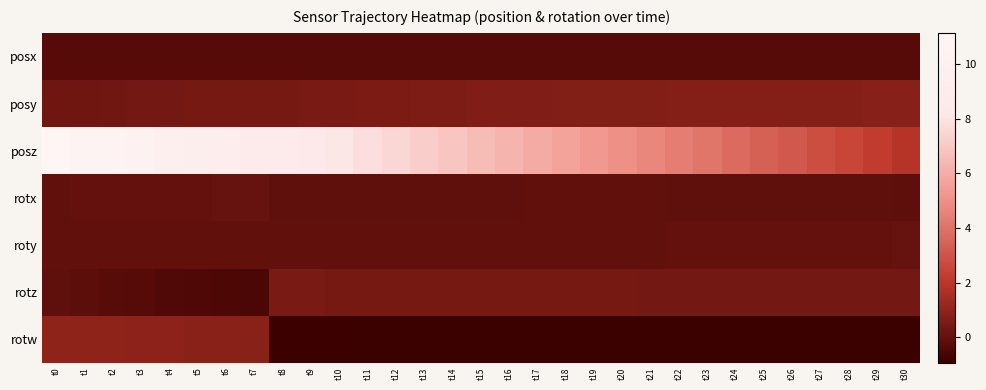

Reading right to left, list all the values displayed in this chart.

posx: t30=-0.3	t29=-0.3	t28=-0.3	t27=-0.3	t26=-0.3	t25=-0.3	t24=-0.3	t23=-0.3	t22=-0.3	t21=-0.3	t20=-0.3	t19=-0.3	t18=-0.3	t17=-0.3	t16=-0.3	t15=-0.3	t14=-0.3	t13=-0.3	t12=-0.3	t11=-0.3	t10=-0.3	t9=-0.3	t8=-0.3	t7=-0.3	t6=-0.3	t5=-0.3	t4=-0.3	t3=-0.3	t2=-0.3	t1=-0.3	t0=-0.3
posy: t30=0.8	t29=0.8	t28=0.8	t27=0.8	t26=0.8	t25=0.8	t24=0.7	t23=0.7	t22=0.7	t21=0.7	t20=0.7	t19=0.7	t18=0.7	t17=0.7	t16=0.7	t15=0.6	t14=0.6	t13=0.6	t12=0.6	t11=0.6	t10=0.5	t9=0.5	t8=0.5	t7=0.5	t6=0.4	t5=0.4	t4=0.4	t3=0.4	t2=0.3	t1=0.3	t0=0.3
posz: t30=1.9	t29=2.2	t28=2.5	t27=2.8	t26=3.2	t25=3.5	t24=3.8	t23=4.1	t22=4.4	t21=4.7	t20=5.0	t19=5.3	t18=5.6	t17=5.9	t16=6.2	t15=6.6	t14=6.9	t13=7.2	t12=7.5	t11=7.8	t10=8.1	t9=8.4	t8=8.7	t7=9.0	t6=9.3	t5=9.6	t4=9.9	t3=10.2	t2=10.5	t1=10.8	t0=11.1
rotx: t30=-0.1	t29=-0.1	t28=-0.1	t27=-0.0	t26=-0.0	t25=-0.0	t24=-0.0	t23=-0.0	t22=-0.0	t21=-0.0	t20=-0.0	t19=-0.0	t18=-0.0	t17=-0.0	t16=-0.0	t15=-0.0	t14=-0.0	t13=-0.0	t12=-0.0	t11=-0.0	t10=-0.1	t9=-0.1	t8=-0.1	t7=0.1	t6=0.1	t5=0.1	t4=0.1	t3=0.1	t2=0.0	t1=0.0	t0=0.0
roty: t30=0.1	t29=0.1	t28=0.1	t27=0.0	t26=0.0	t25=0.0	t24=0.0	t23=0.0	t22=0.0	t21=0.0	t20=0.0	t19=0.0	t18=0.0	t17=0.0	t16=0.0	t15=0.0	t14=0.0	t13=0.0	t12=0.0	t11=0.0	t10=0.0	t9=0.0	t8=0.0	t7=-0.0	t6=-0.0	t5=-0.0	t4=-0.0	t3=-0.0	t2=-0.0	t1=-0.0	t0=-0.0
rotz: t30=0.4	t29=0.4	t28=0.4	t27=0.4	t26=0.4	t25=0.4	t24=0.4	t23=0.4	t22=0.4	t21=0.4	t20=0.4	t19=0.4	t18=0.4	t17=0.4	t16=0.4	t15=0.4	t14=0.4	t13=0.5	t12=0.5	t11=0.5	t10=0.5	t9=0.5	t8=0.5	t7=-0.5	t6=-0.5	t5=-0.4	t4=-0.4	t3=-0.3	t2=-0.2	t1=-0.1	t0=-0.0
rotw: t30=-0.9	t29=-0.9	t28=-0.9	t27=-0.9	t26=-0.9	t25=-0.9	t24=-0.9	t23=-0.9	t22=-0.9	t21=-0.9	t20=-0.9	t19=-0.9	t18=-0.9	t17=-0.9	t16=-0.9	t15=-0.9	t14=-0.9	t13=-0.9	t12=-0.9	t11=-0.9	t10=-0.9	t9=-0.9	t8=-0.9	t7=0.9	t6=0.9	t5=0.9	t4=0.9	t3=1.0	t2=1.0	t1=1.0	t0=1.0